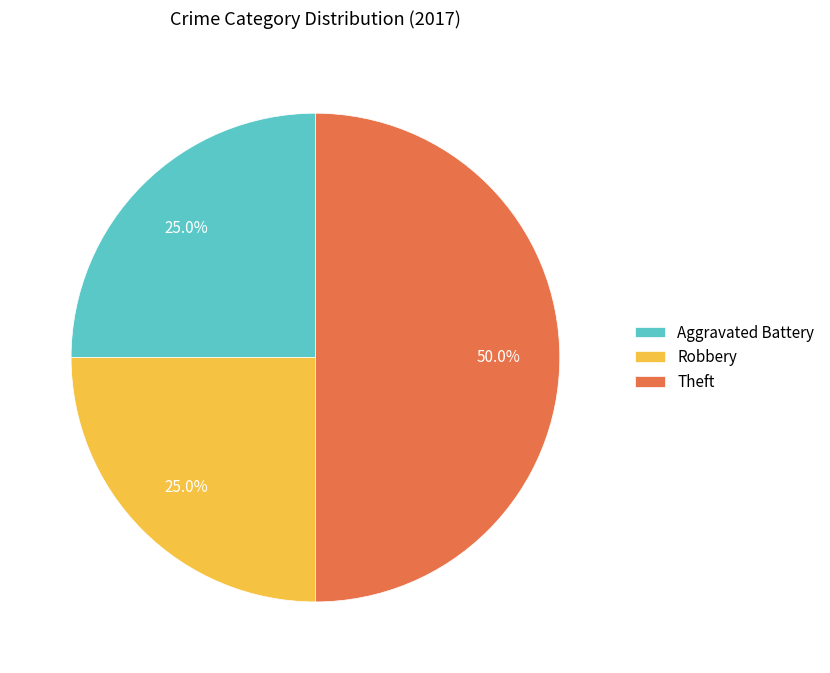

Approximately how many times larger is the value at Robbery compared to Theft?

0.5